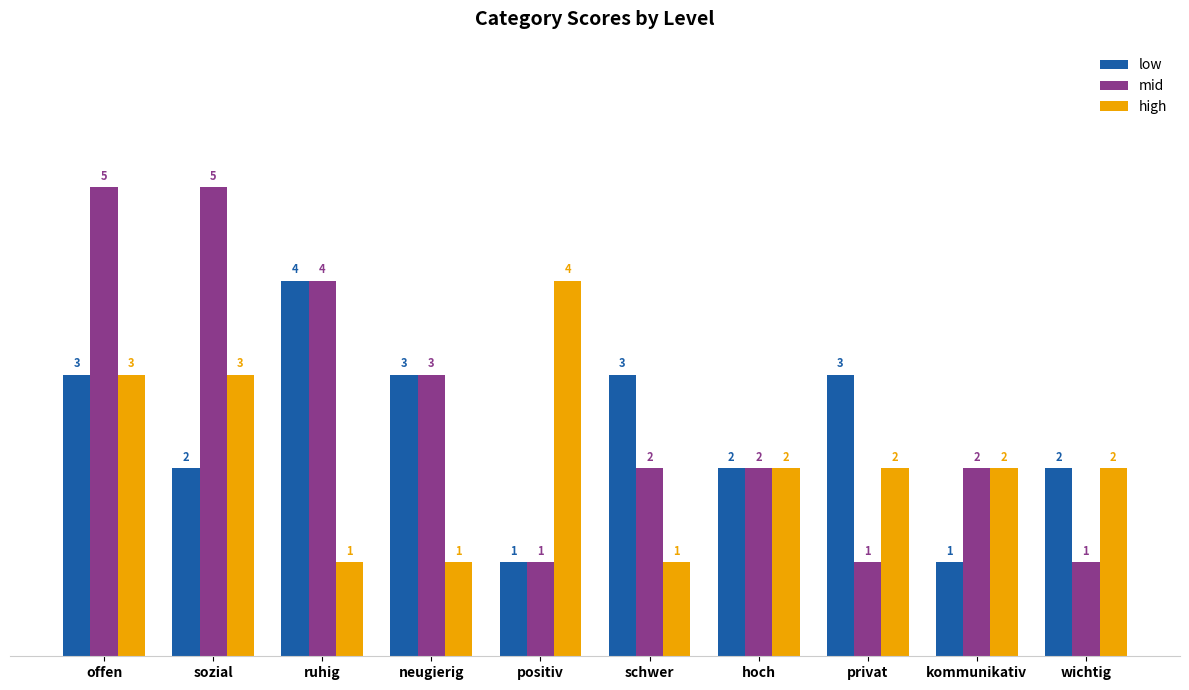

What are all the series names shown in the legend?

low, mid, high